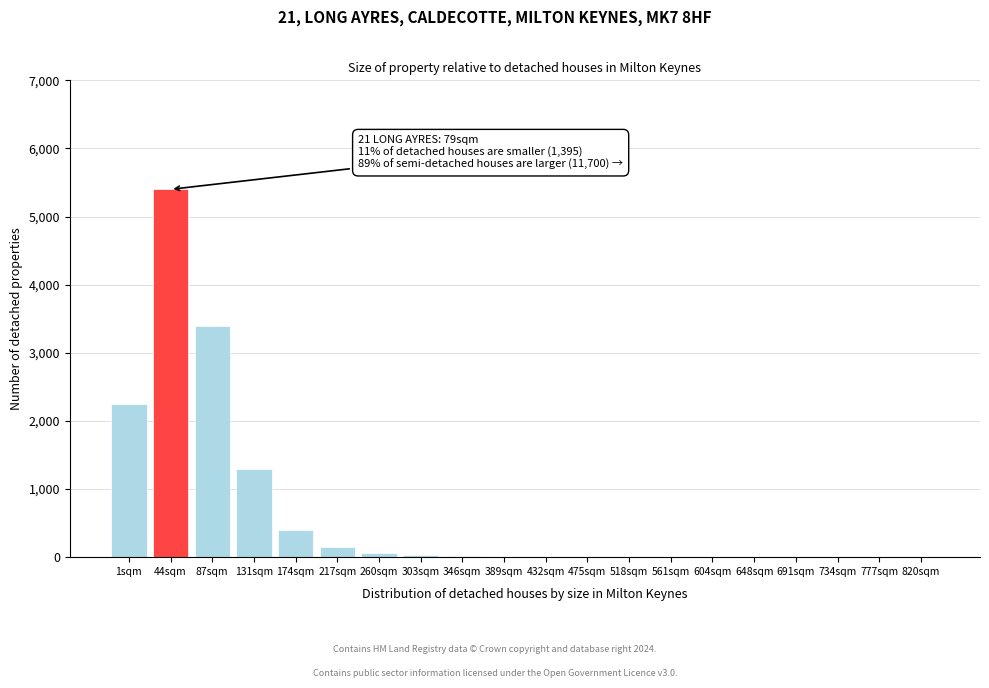

True or false: the data shows 2 at 561sqm.

True